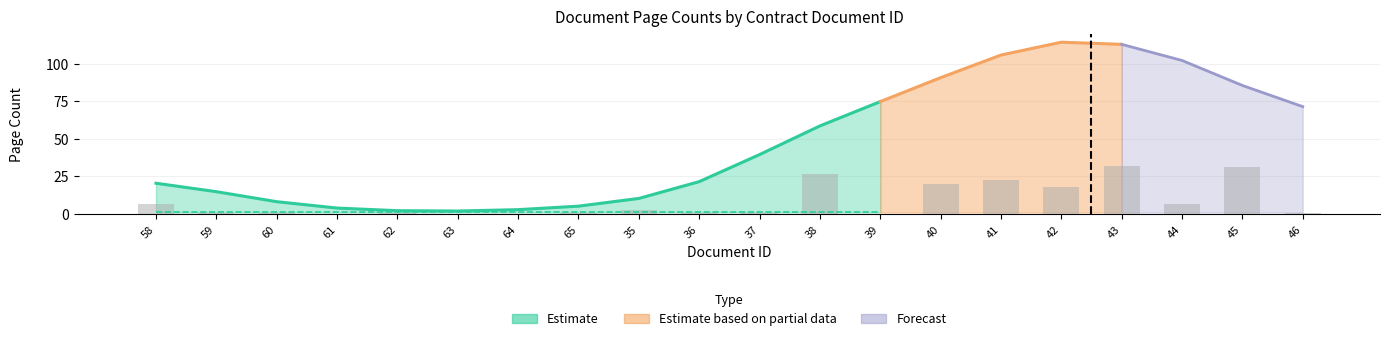

Are the bars horizontal?

No